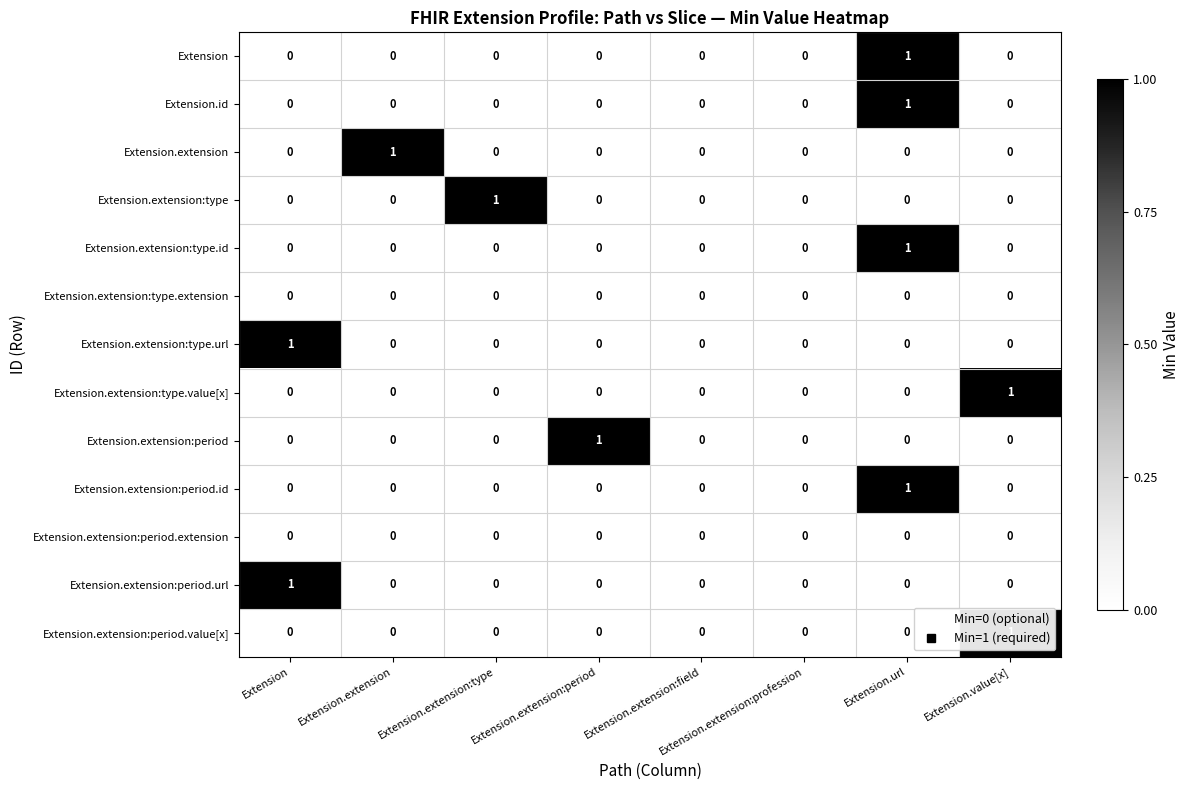

Count the Extension.extension:type.url values in the range 0 to 1.

8